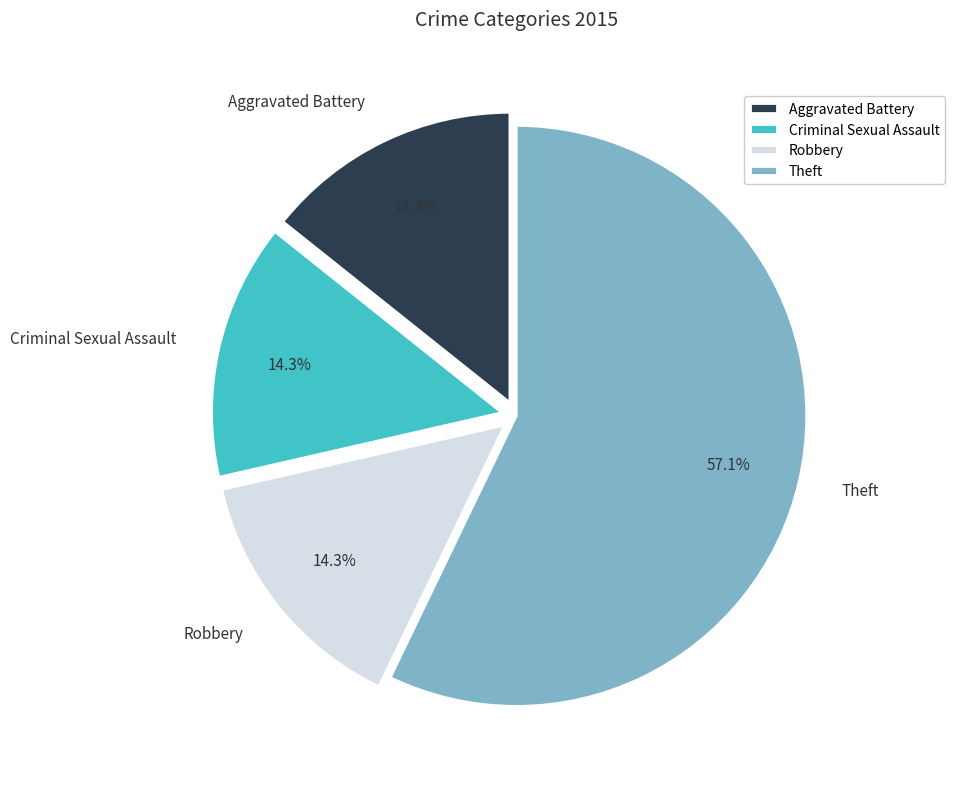

What is the largest slice in the pie chart?

Theft